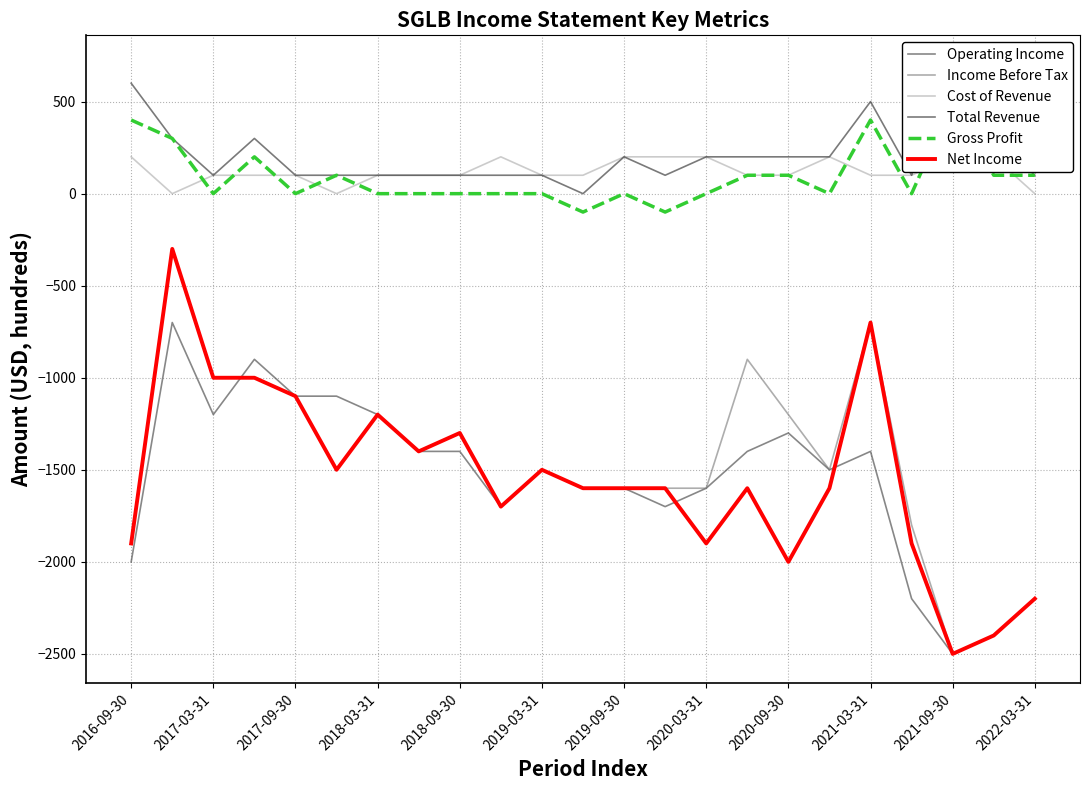

What is the average value of the Gross Profit series?

91